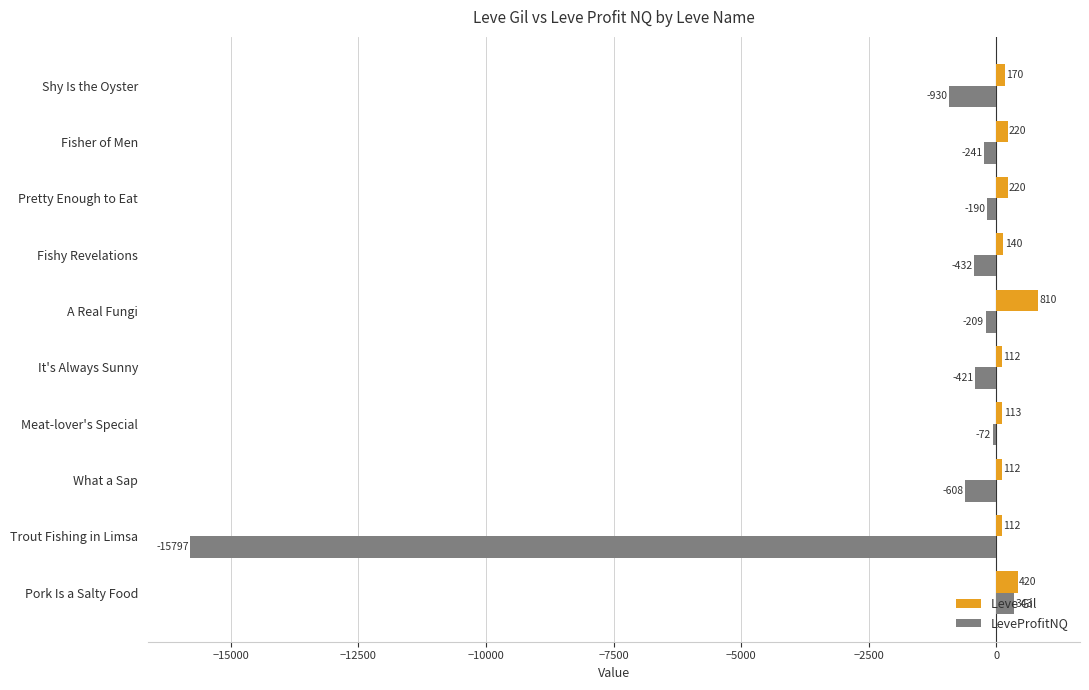

Which series has the largest range (max minus min)?

LeveProfitNQ